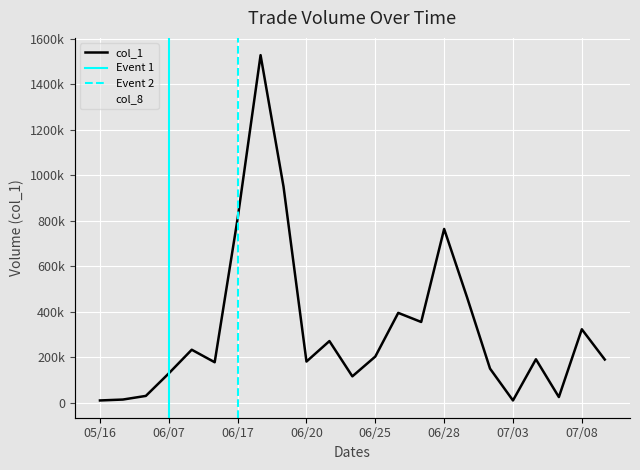

True or false: col_1 and col_8 intersect in this chart.

False